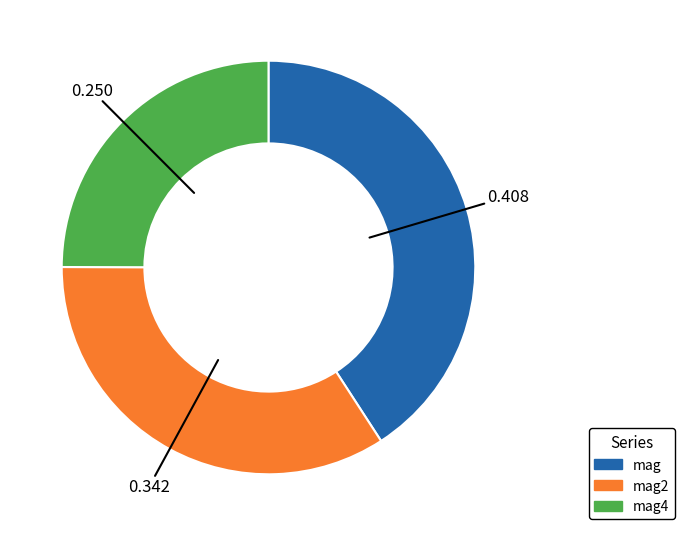

Which has a higher value, mag4 or mag?

mag